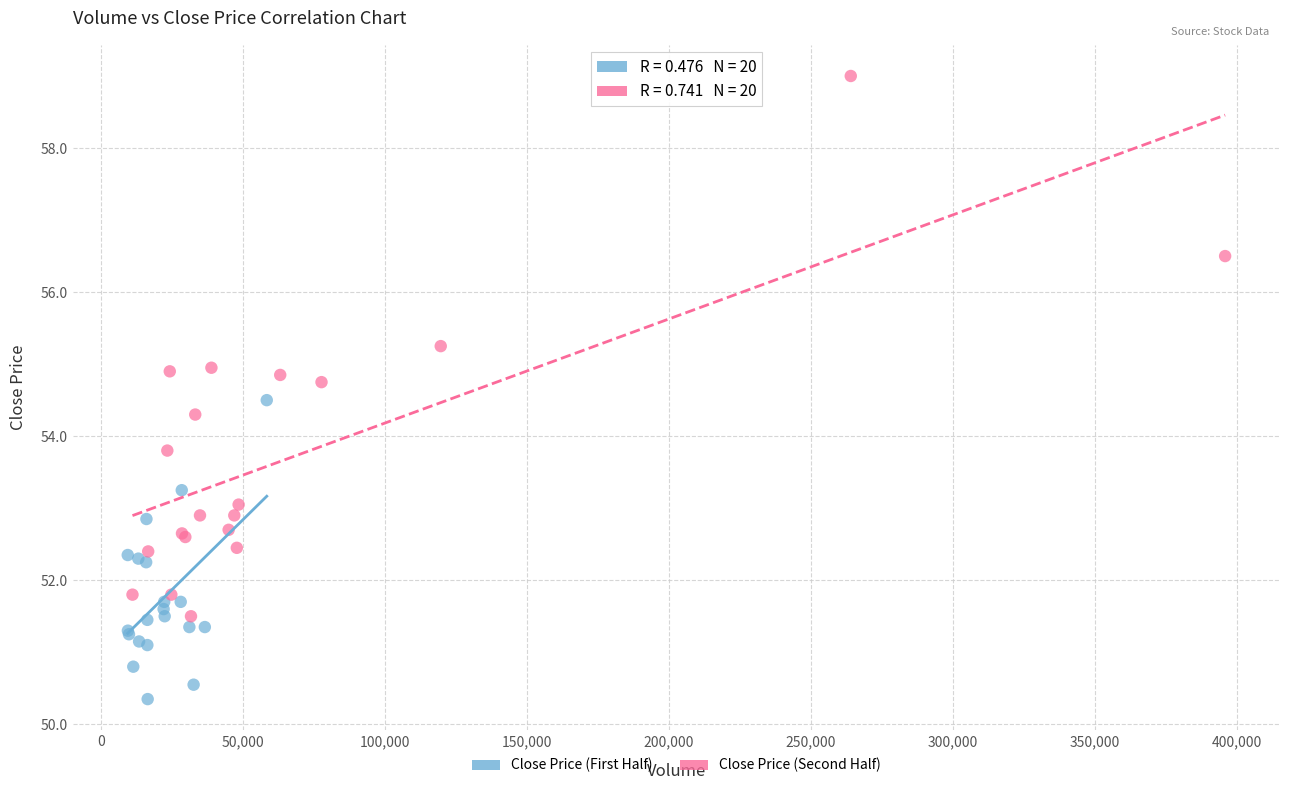

Which series contains the lowest Y value?

Close Price (First Half)